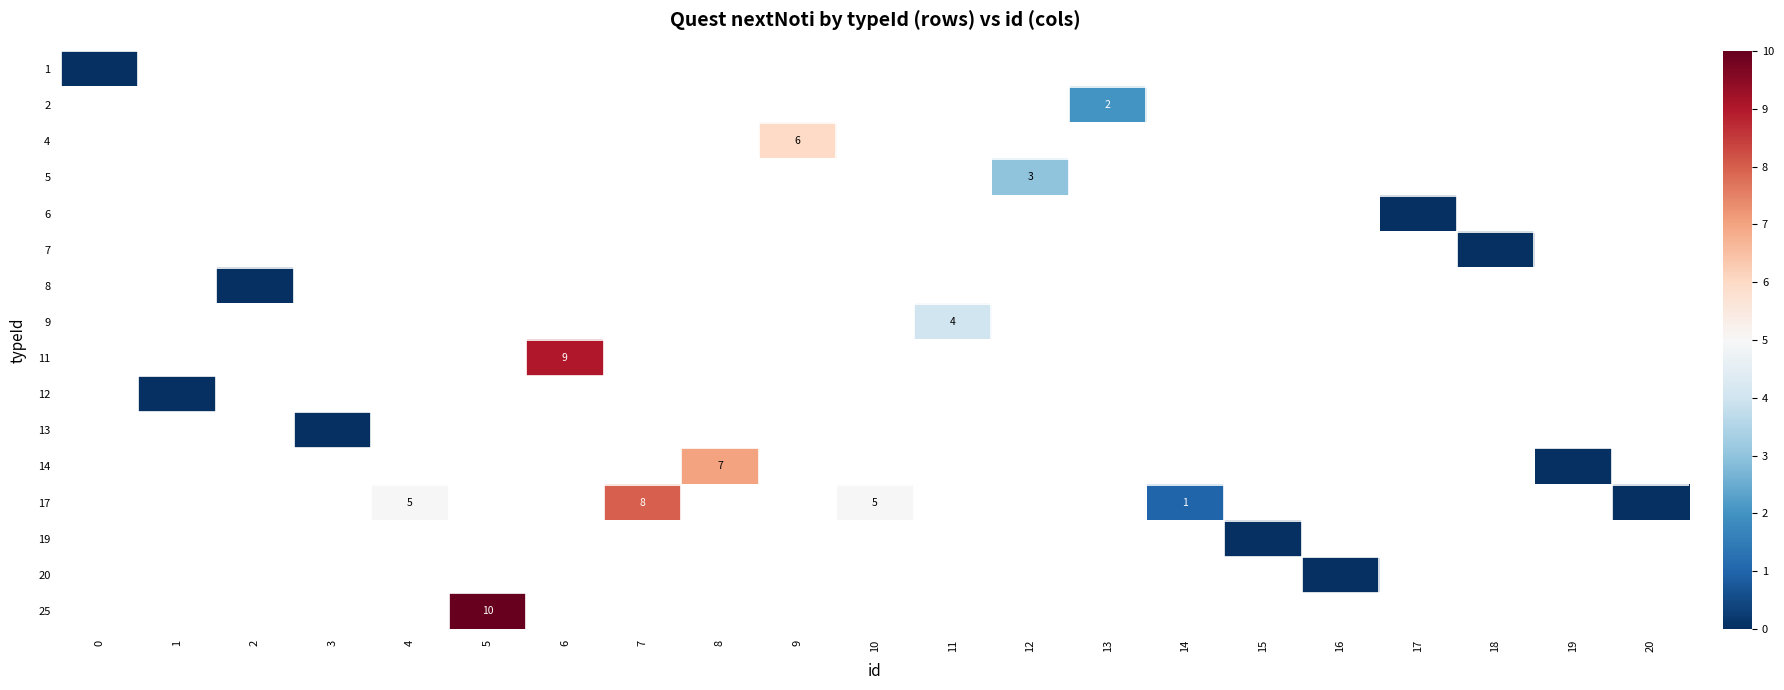

Which label corresponds to the largest value in the chart?

5